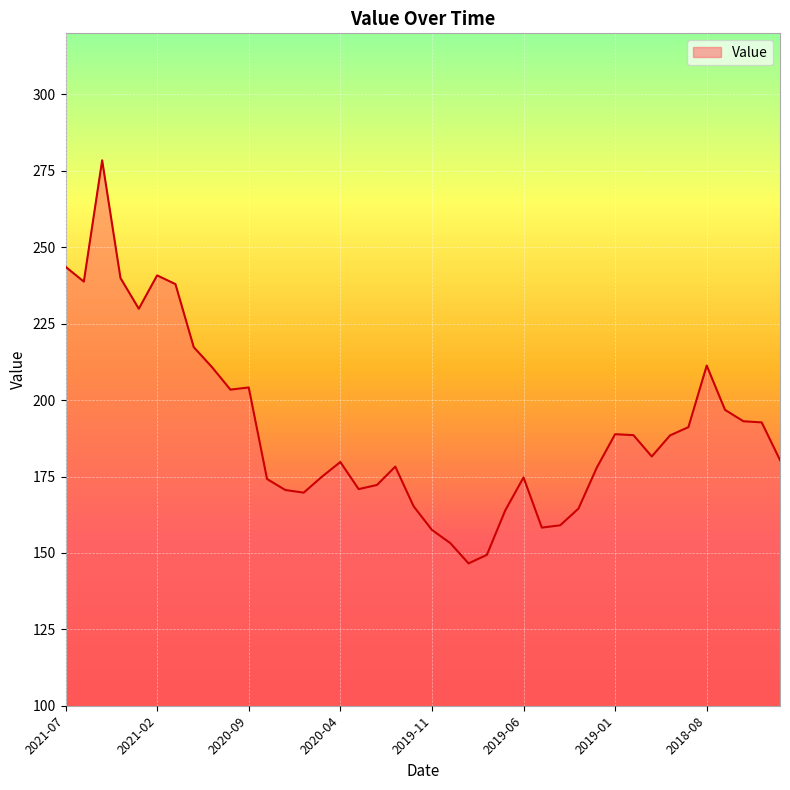

What is the greatest value displayed?

278.4